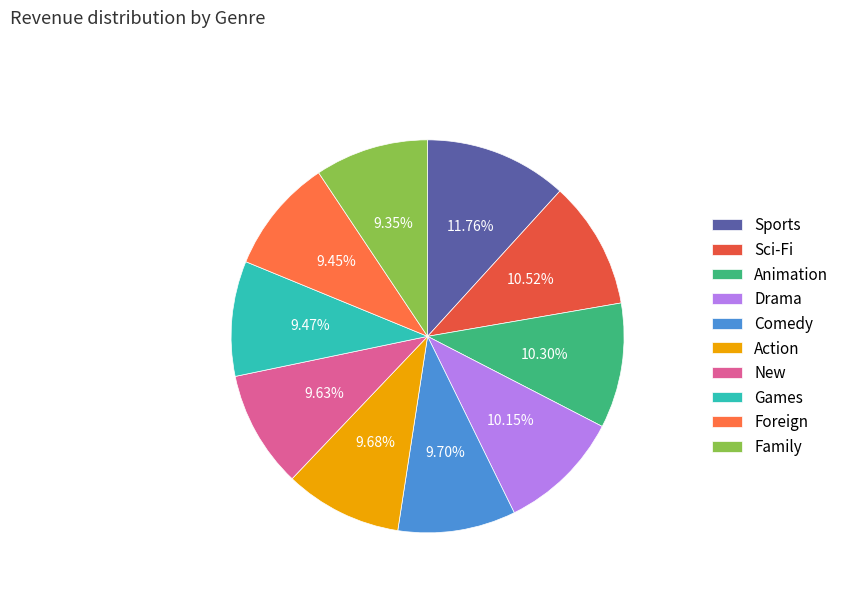

How many slices are in this pie chart?

10